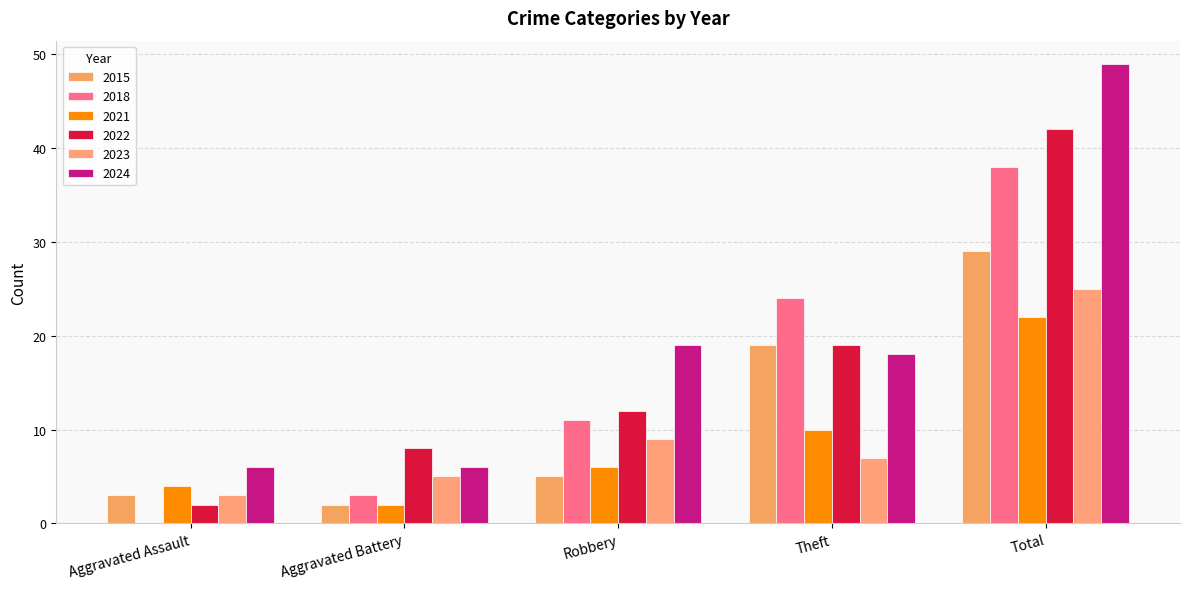

At which label does 2022 reach its peak?

Total